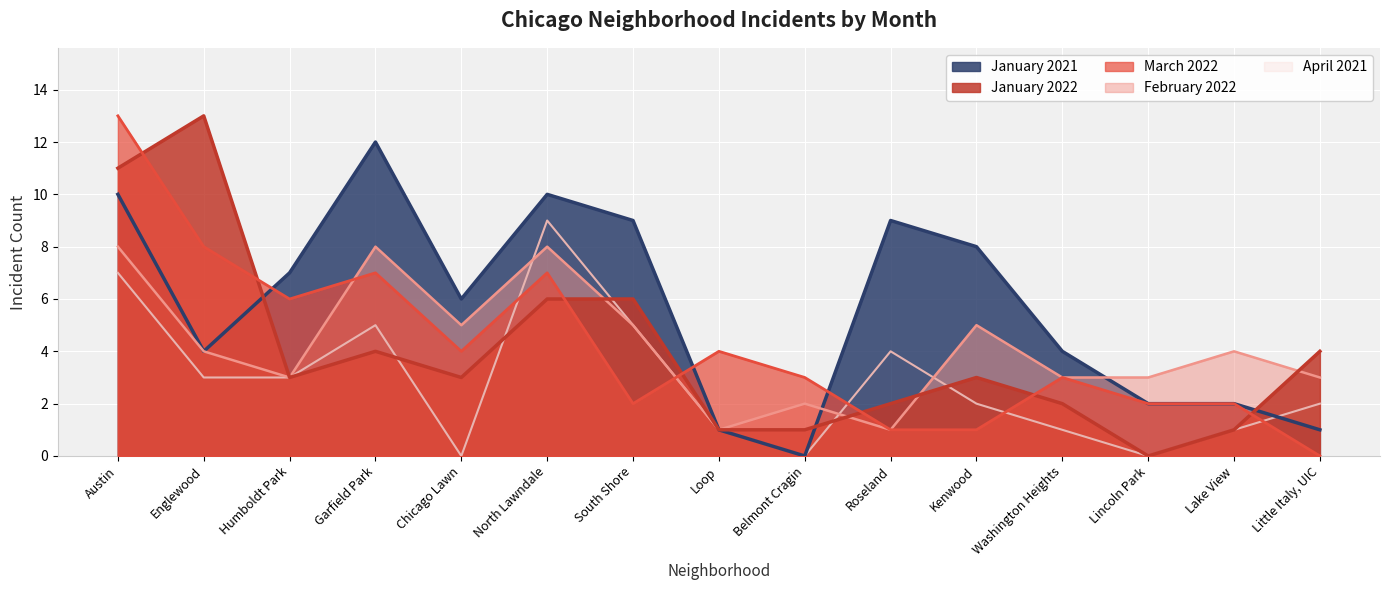

At which label does March 2022 first exceed 3?

Austin